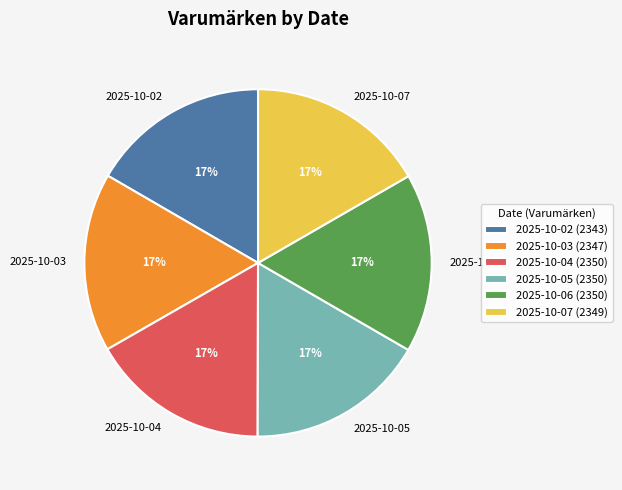

Is the sum of 2025-10-05 and 2025-10-02 greater than half?

No